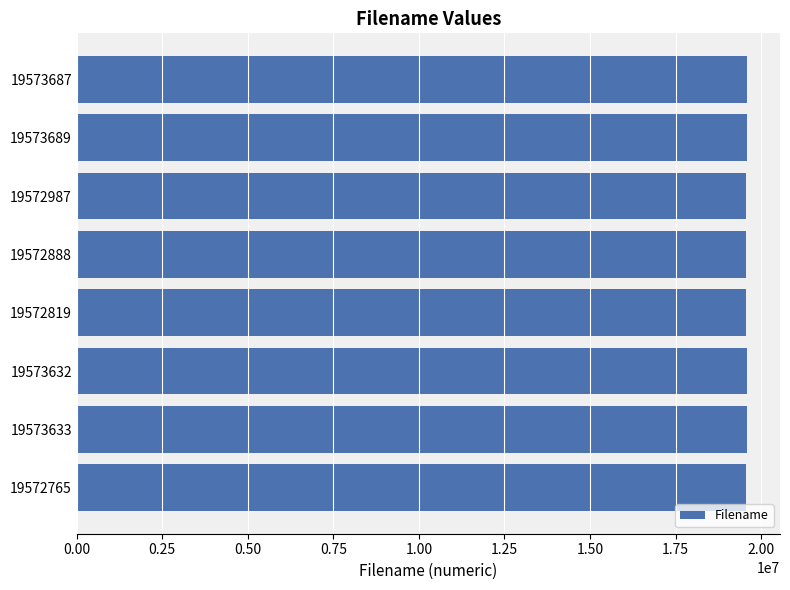

How many bars are there in total?

8